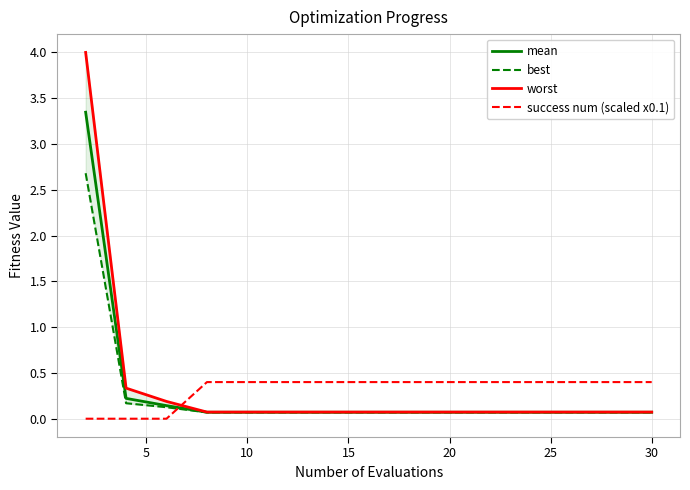

Which series has the largest total across all categories?

worst